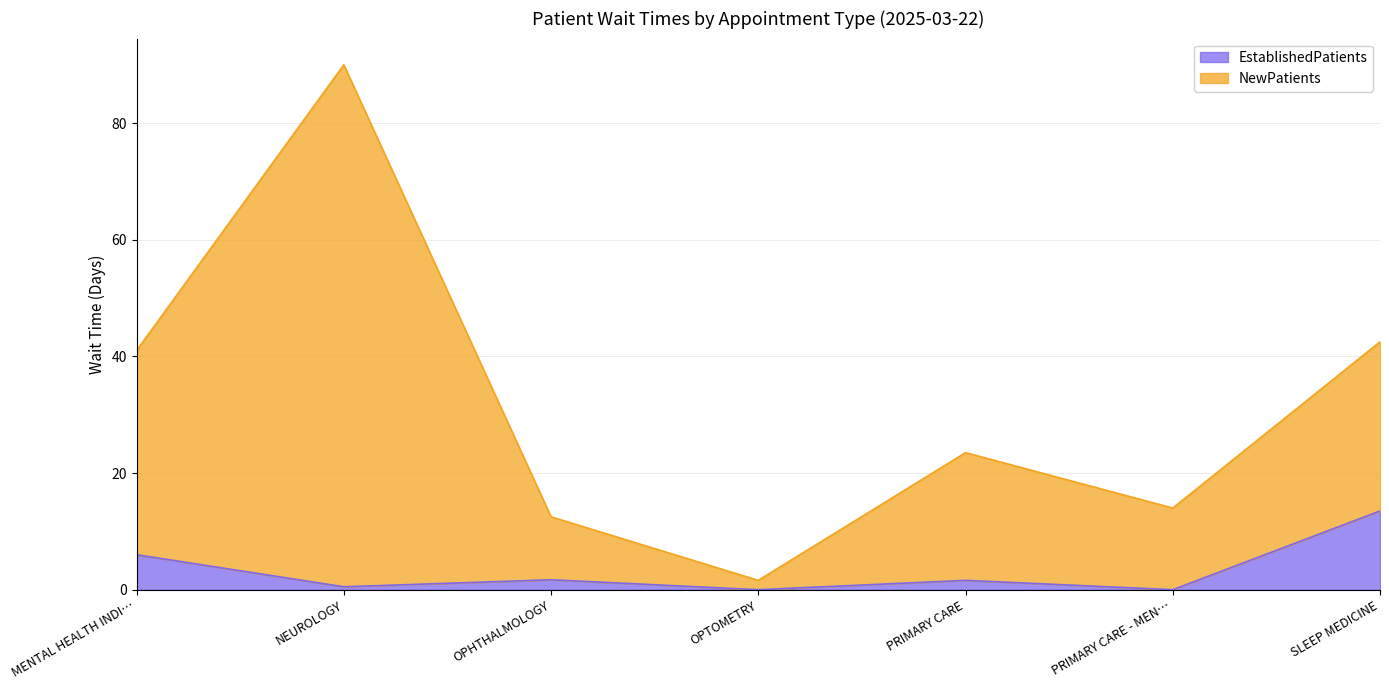

Reading right to left, list all the values displayed in this chart.

NewPatients: 42.5	14.0	23.5	1.6	12.5	90.0	41.0
EstablishedPatients: 13.5	0.0	1.6	0.0	1.7	0.5	6.0